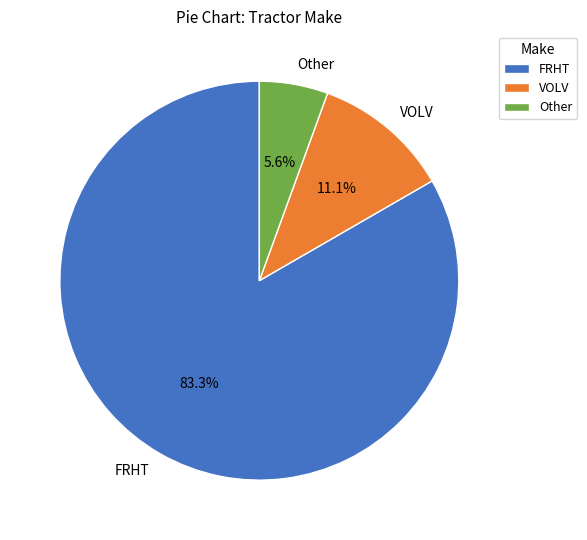

Which slice is the largest?

FRHT